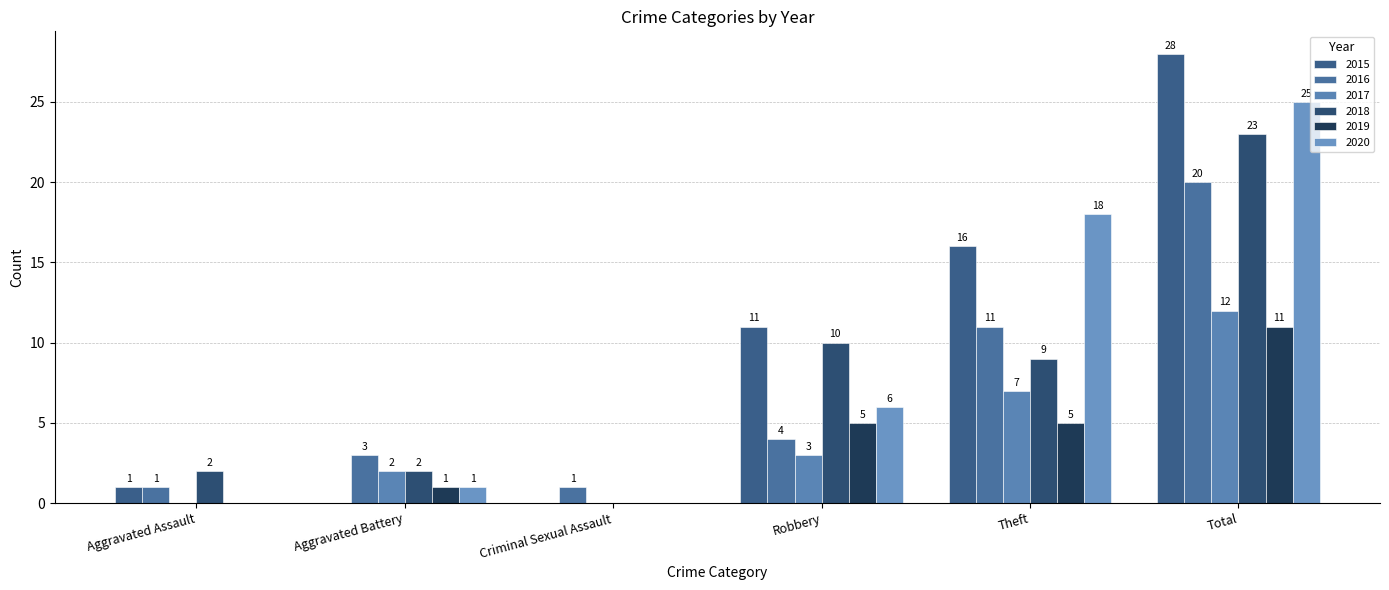

What is the sum of all 2016 values?

40